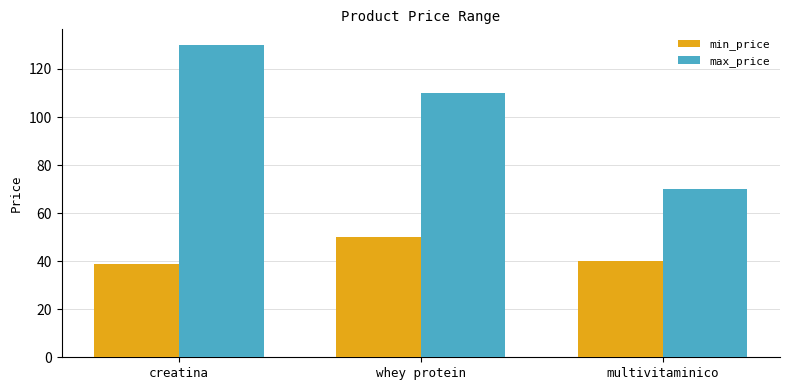

Rank the series at whey protein from lowest to highest value.

min_price, max_price